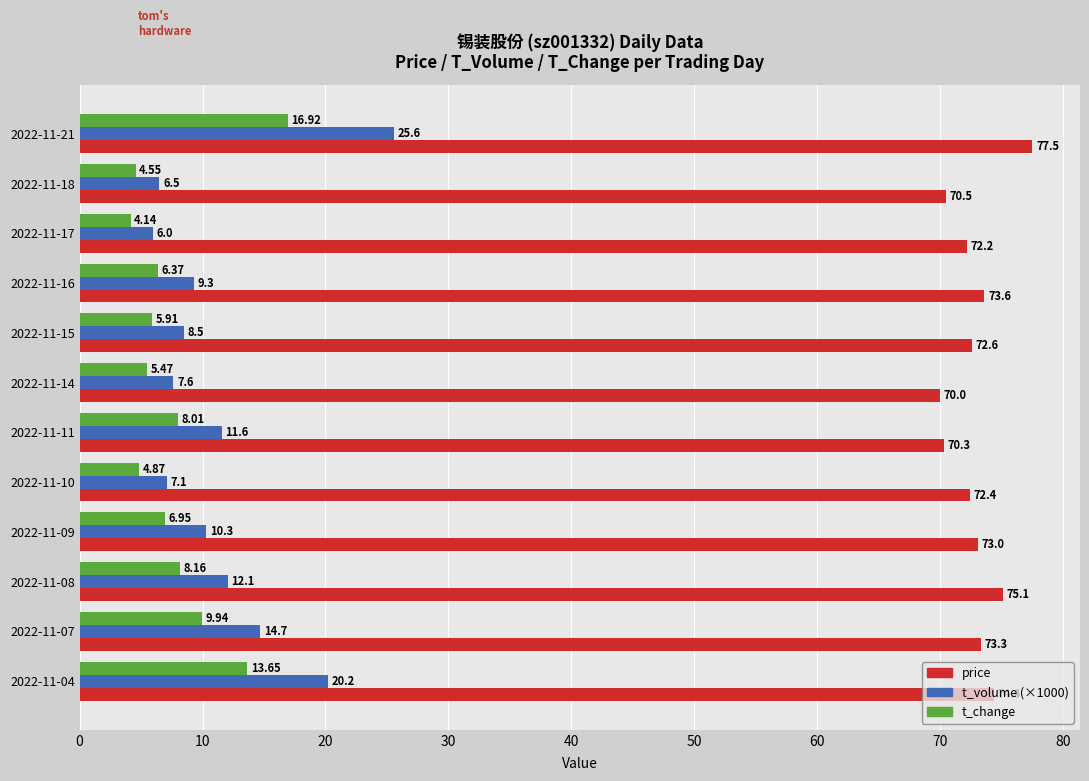

What is the difference between the maximum and minimum values in the price series?

7.5